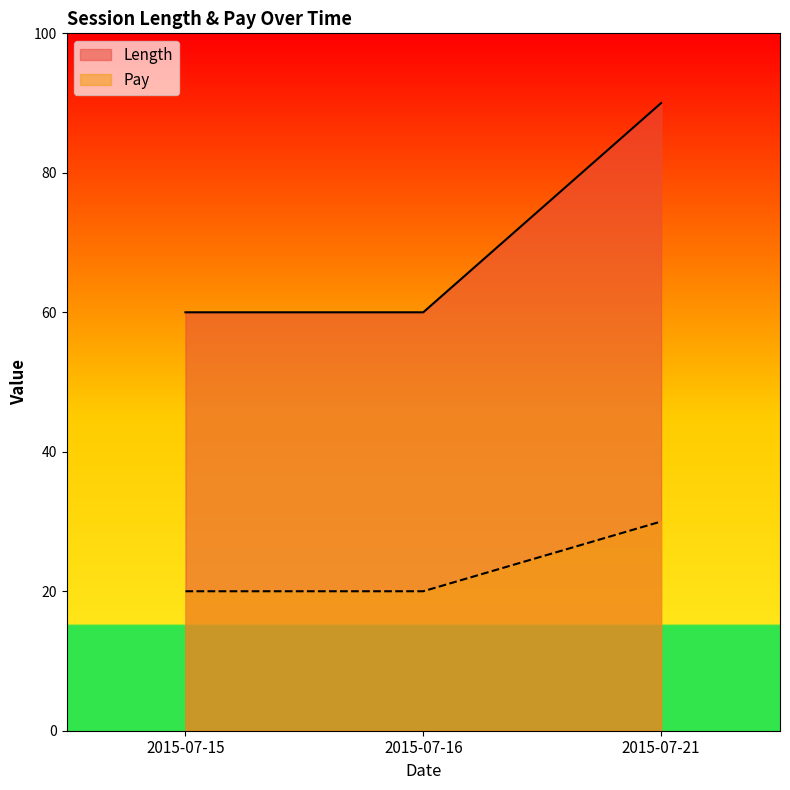

Between 2015-07-15 and 2015-07-21, which series saw the biggest shift?

Length